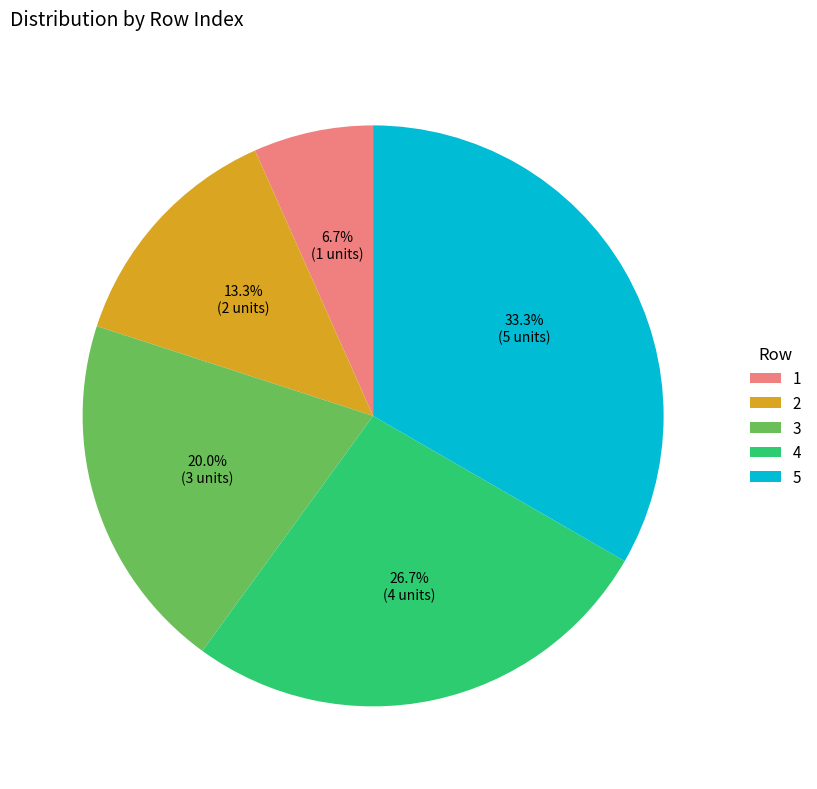

Between 3 and 5, which is larger?

5